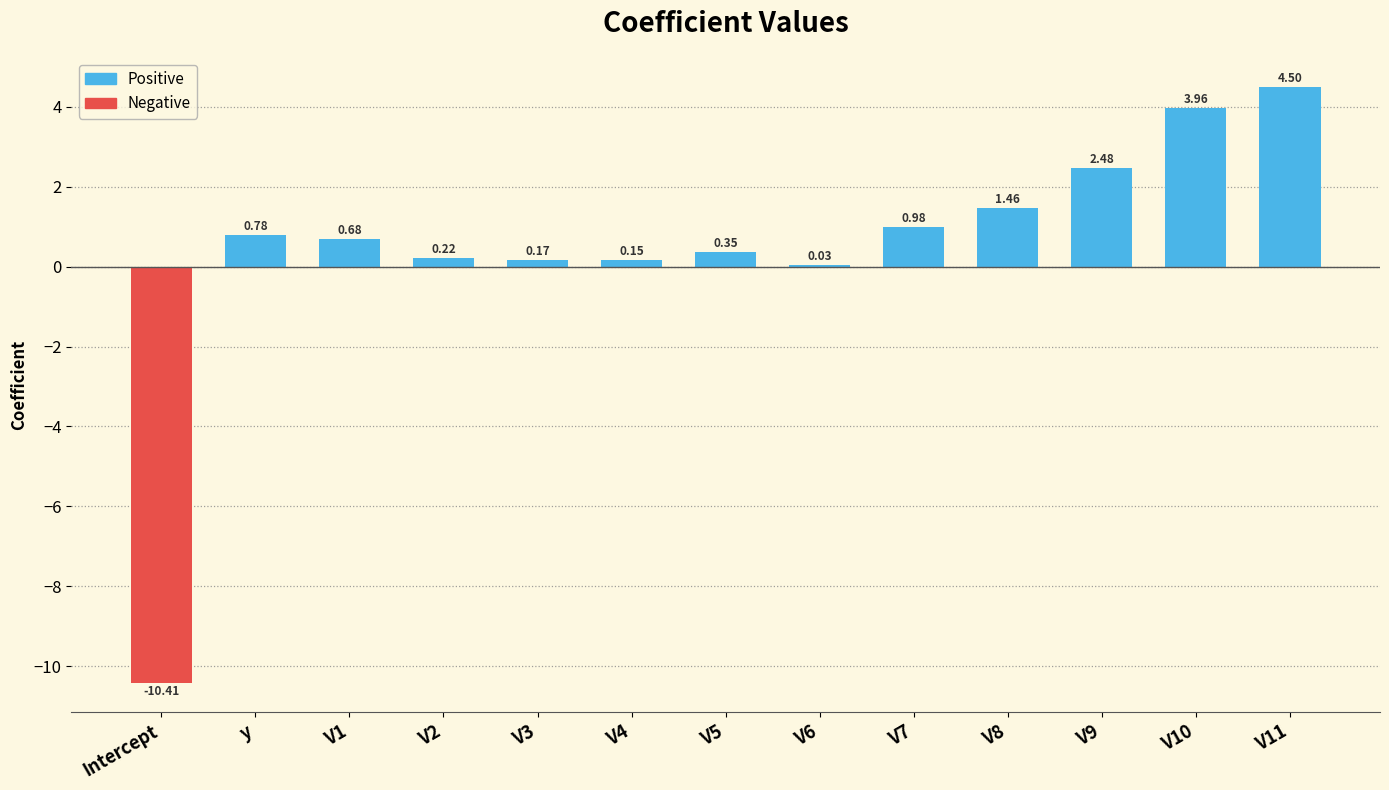

Are the bars horizontal?

No